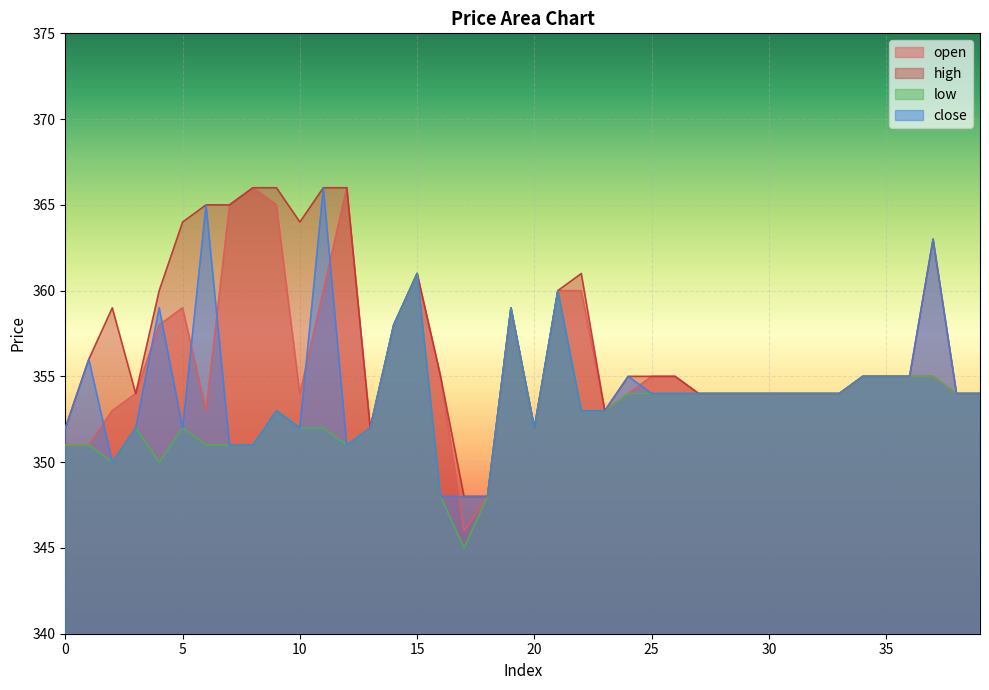

True or false: low and open intersect in this chart.

False